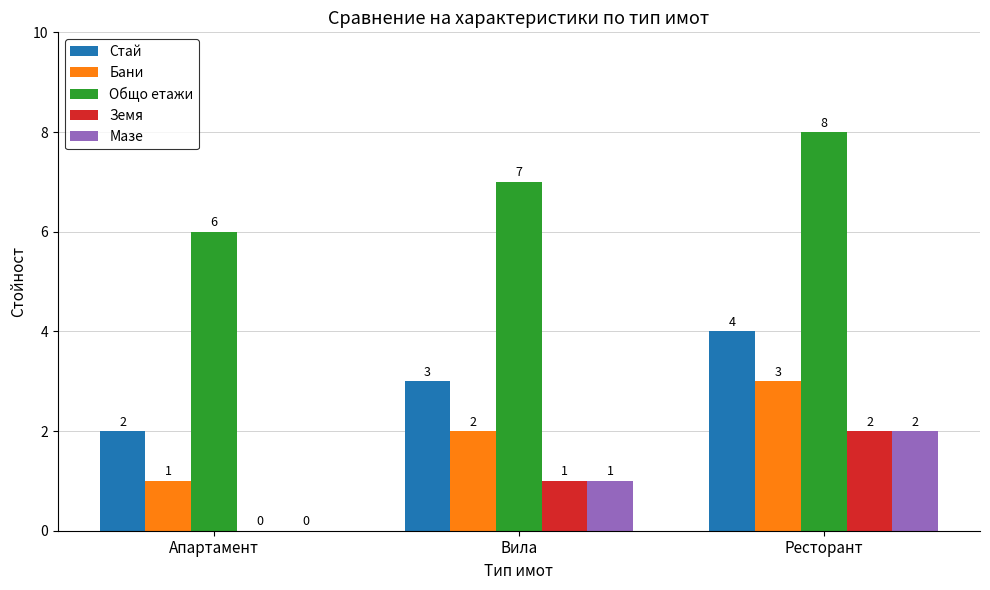

The Бани series shows 2 at Вила. True or false?

True